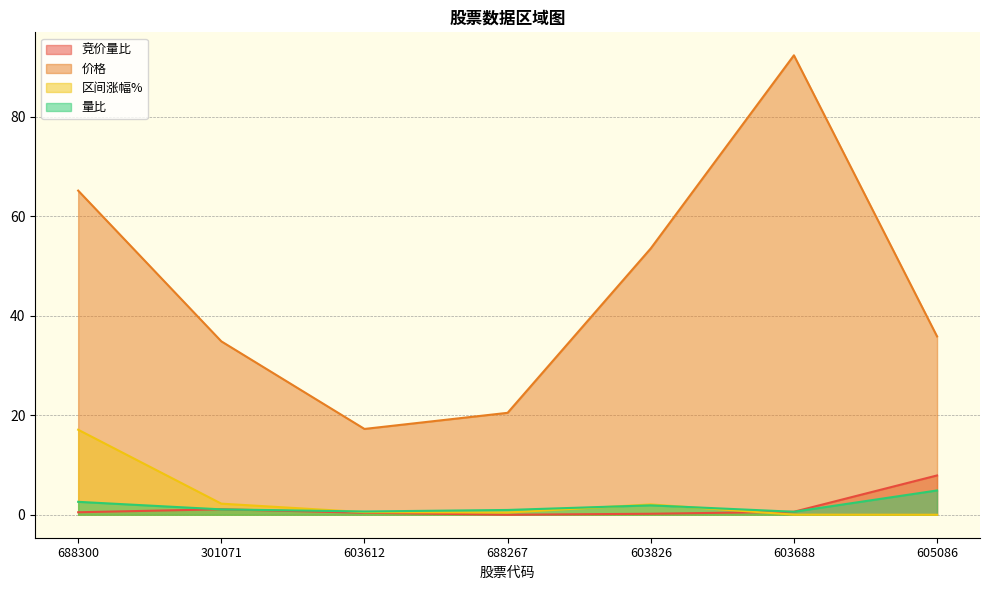

Between 603826 and 603688, which series saw the biggest shift?

价格